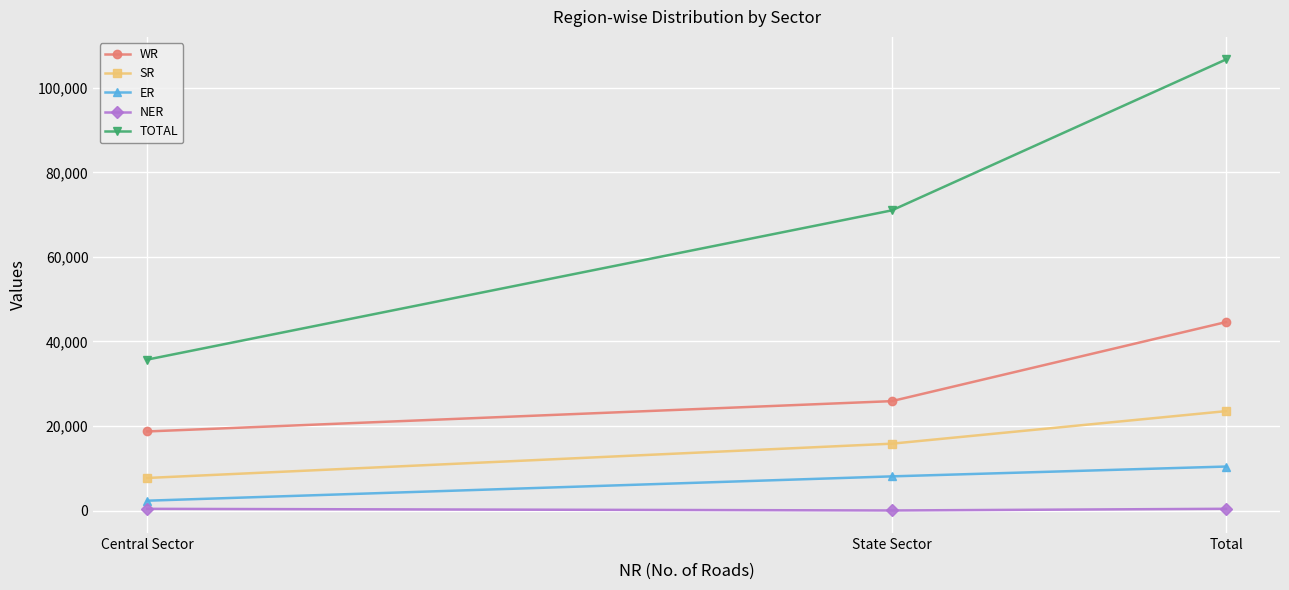

Which series changed the most between Central Sector and Total?

TOTAL